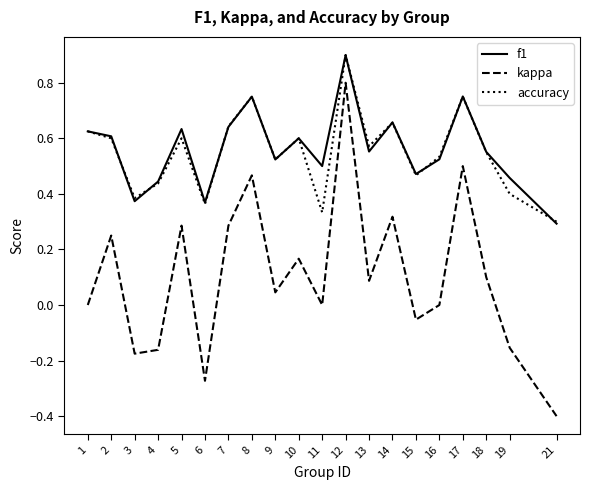

True or false: f1 has more than 1 interior local peaks.

True